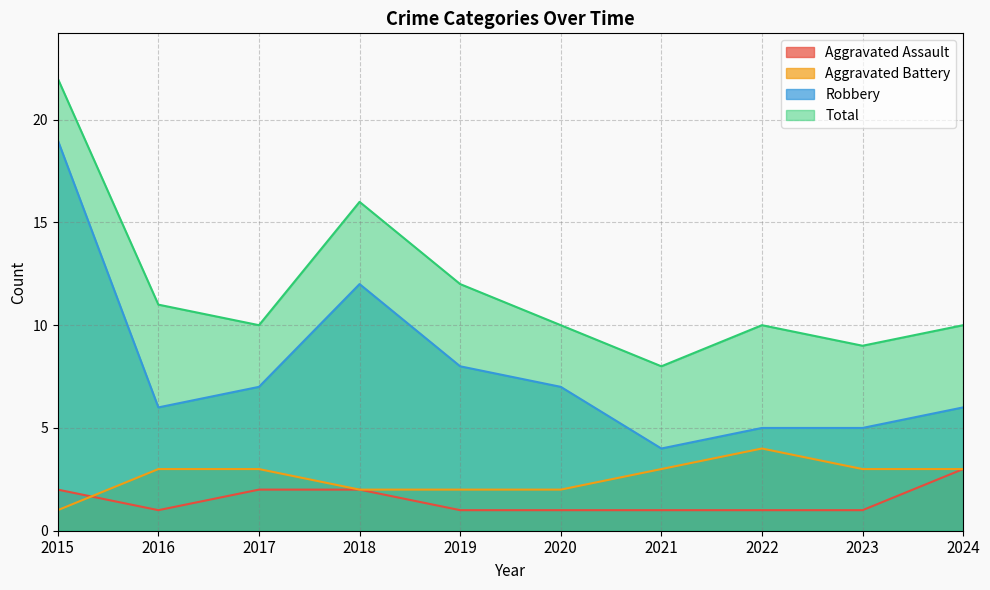

True or false: Total has a value of 35 at 2015.

False